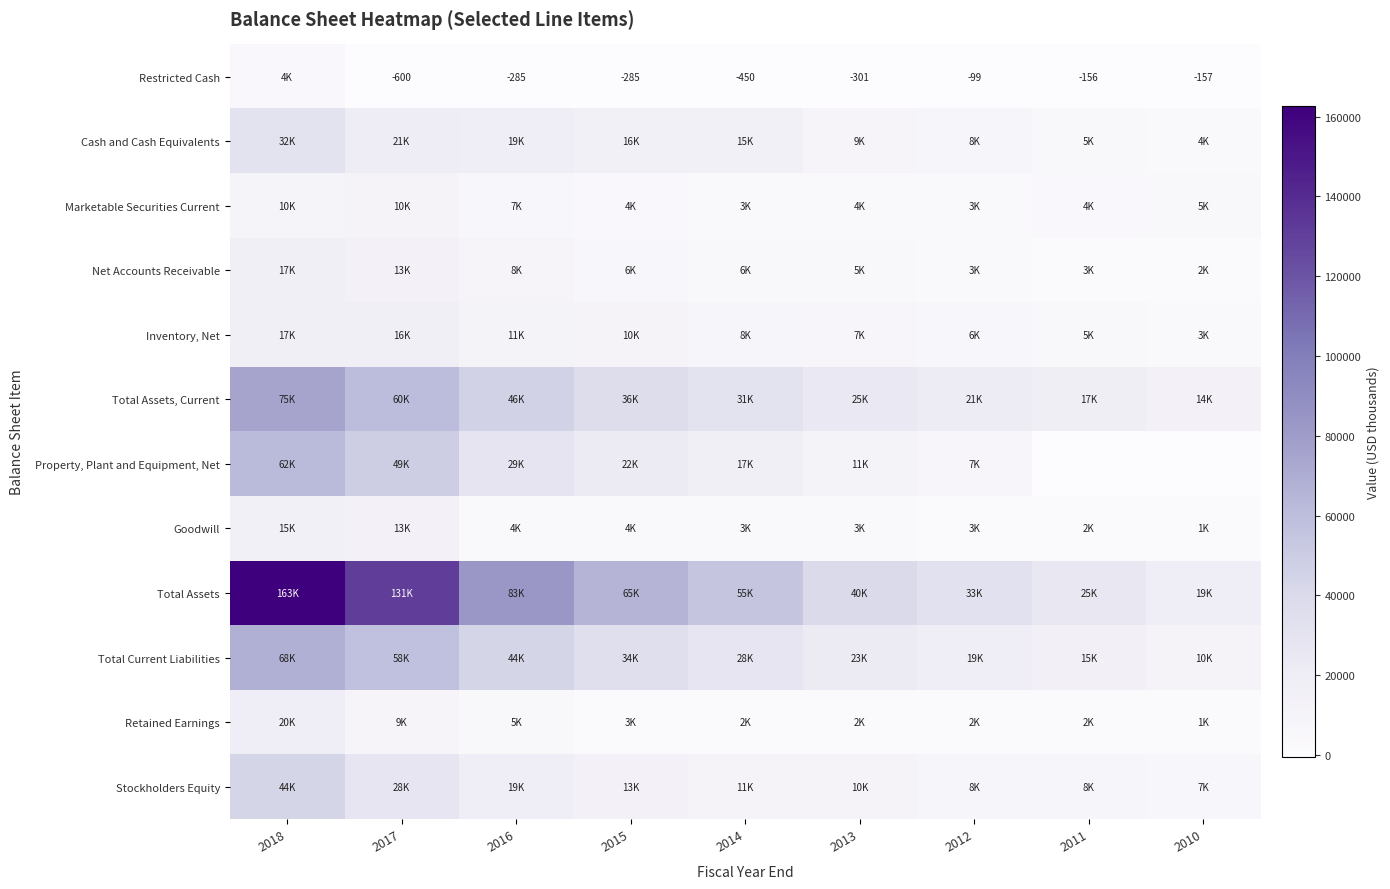

Which series has the largest range (max minus min)?

Total Assets